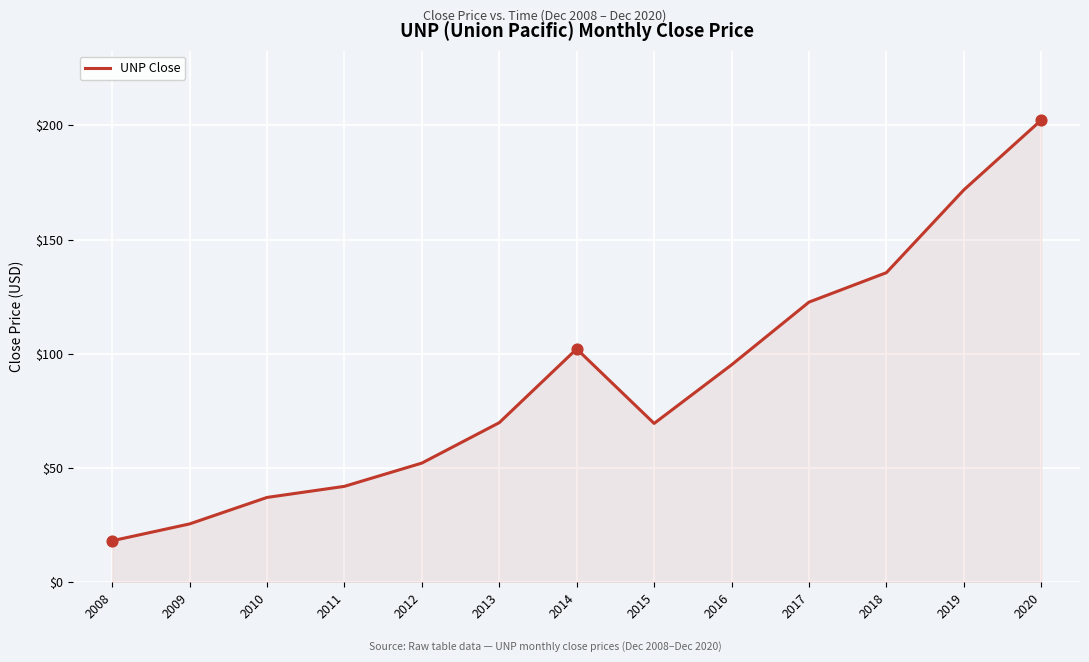

Which has a higher value, 2018 or 2019?

2019